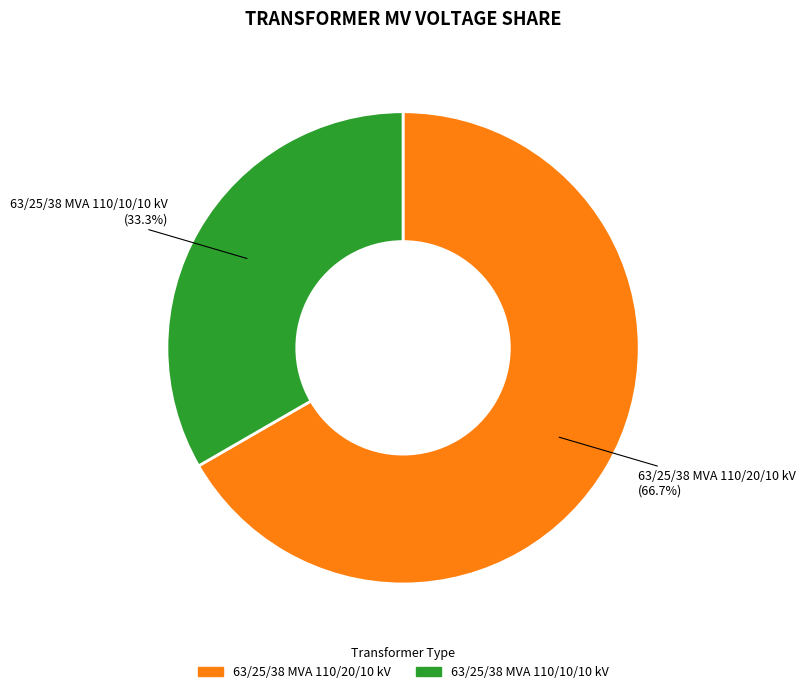

Count the number of slices in the pie.

2